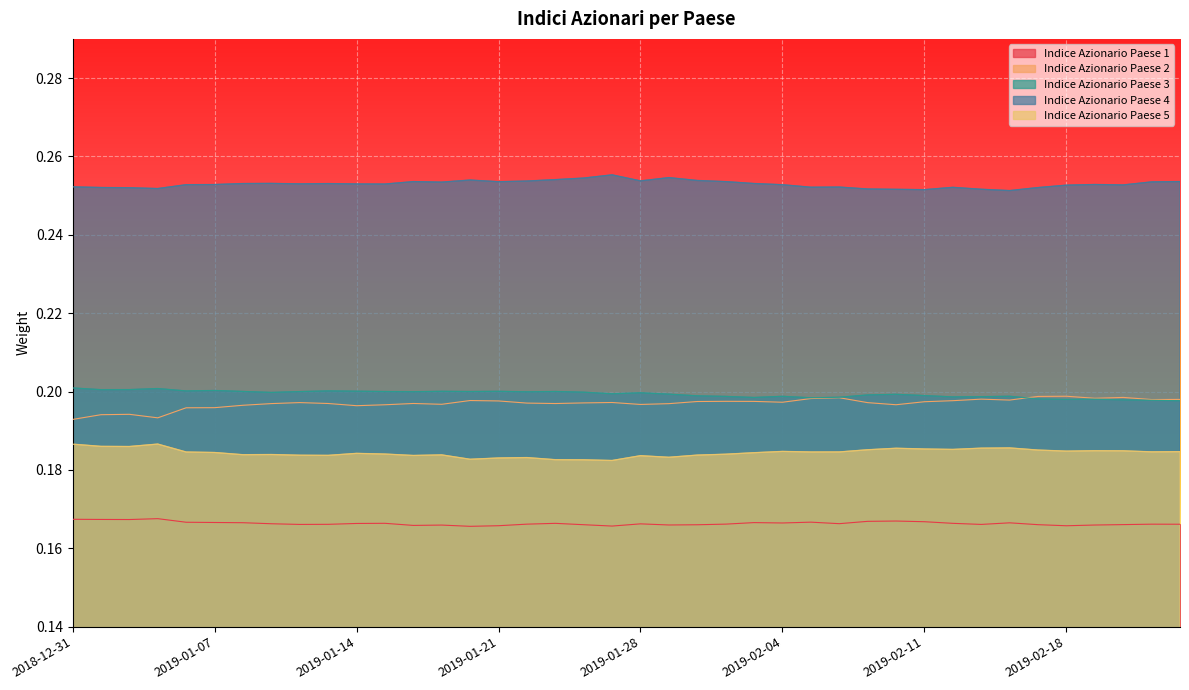

At which category is the sum across all series the highest?

2019-01-02